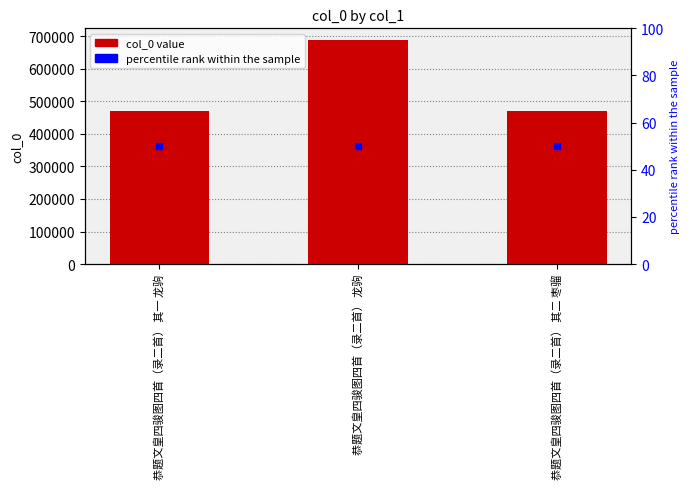

Read the value at 恭题文皇四骏图四首（录二首） 其一 龙驹, to the nearest 100.

471800